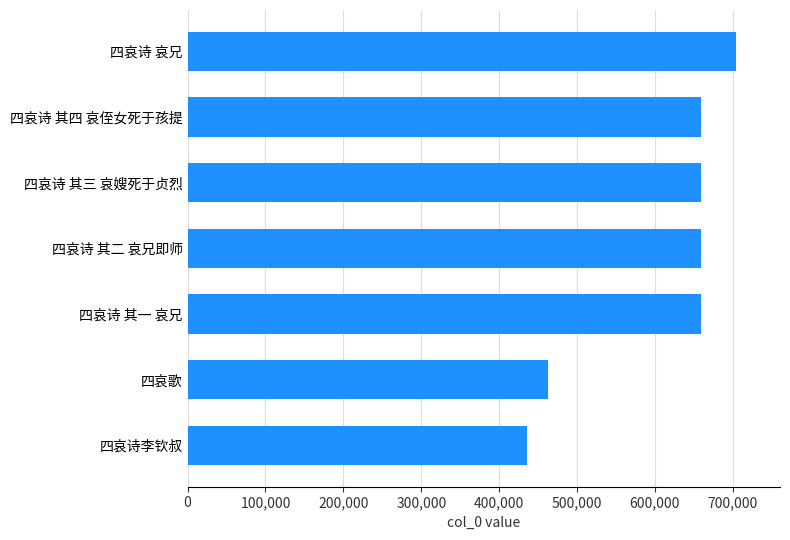

True or false: the data shows 659470 at 四哀诗 其三 哀嫂死于贞烈.

True